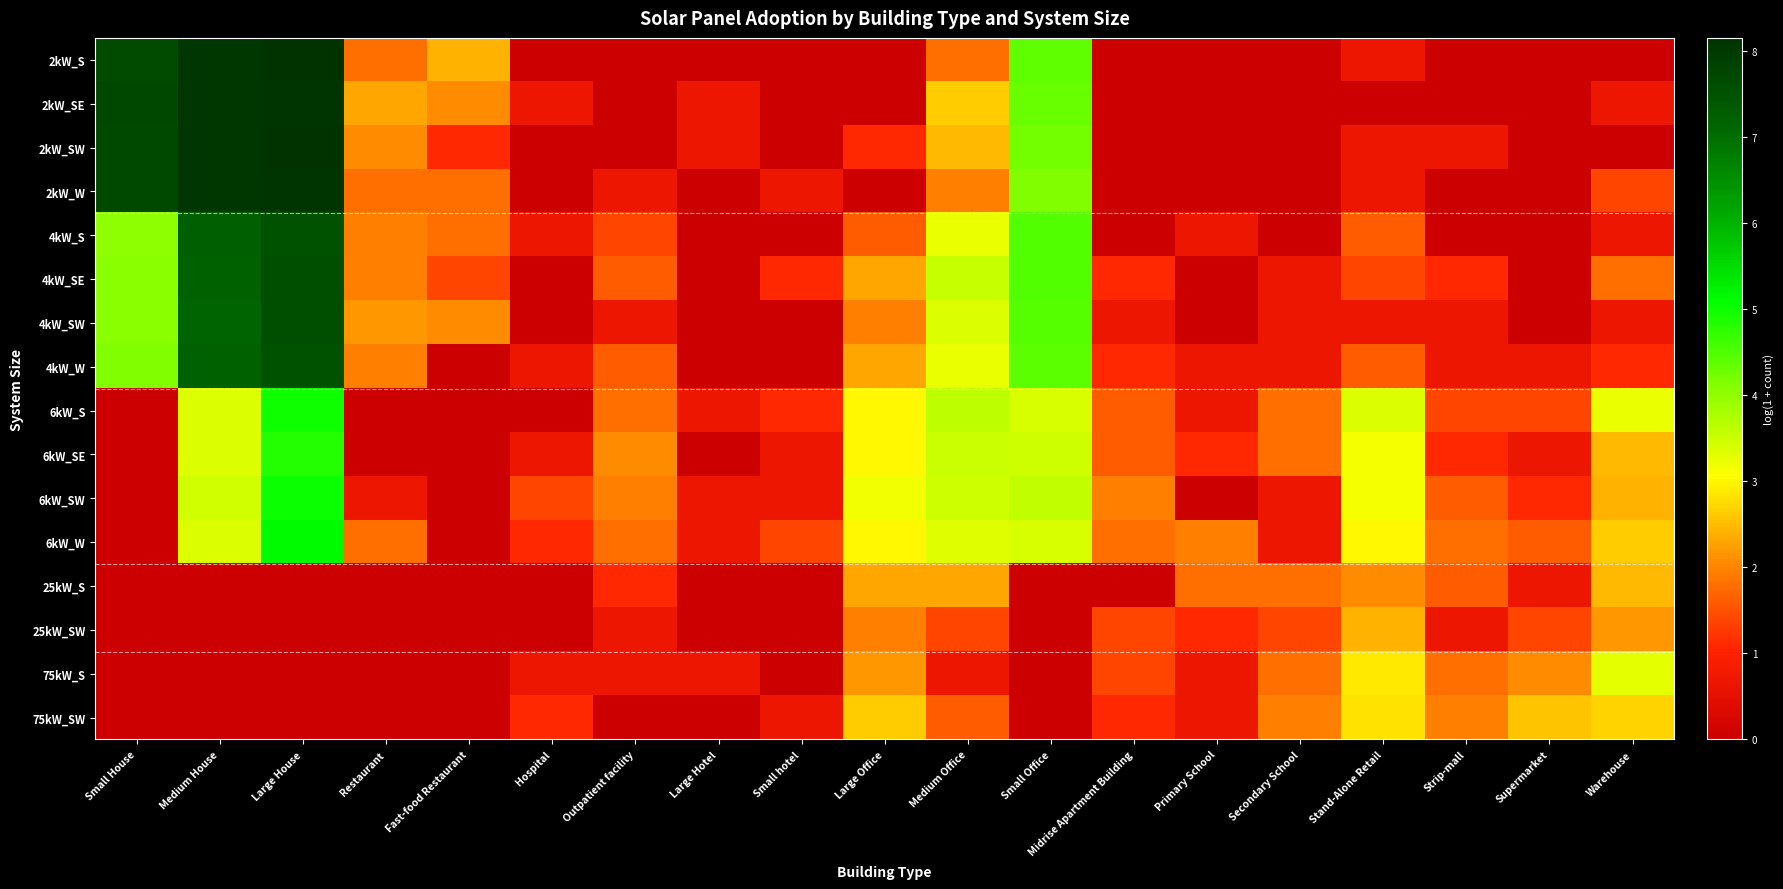

At Strip-mall, list the series in order from largest to smallest.

75kW_SW, 6kW_W, 75kW_S, 6kW_SW, 25kW_S, 6kW_S, 4kW_SE, 6kW_SE, 2kW_SW, 4kW_SW, 4kW_W, 25kW_SW, 2kW_S, 2kW_SE, 2kW_W, 4kW_S